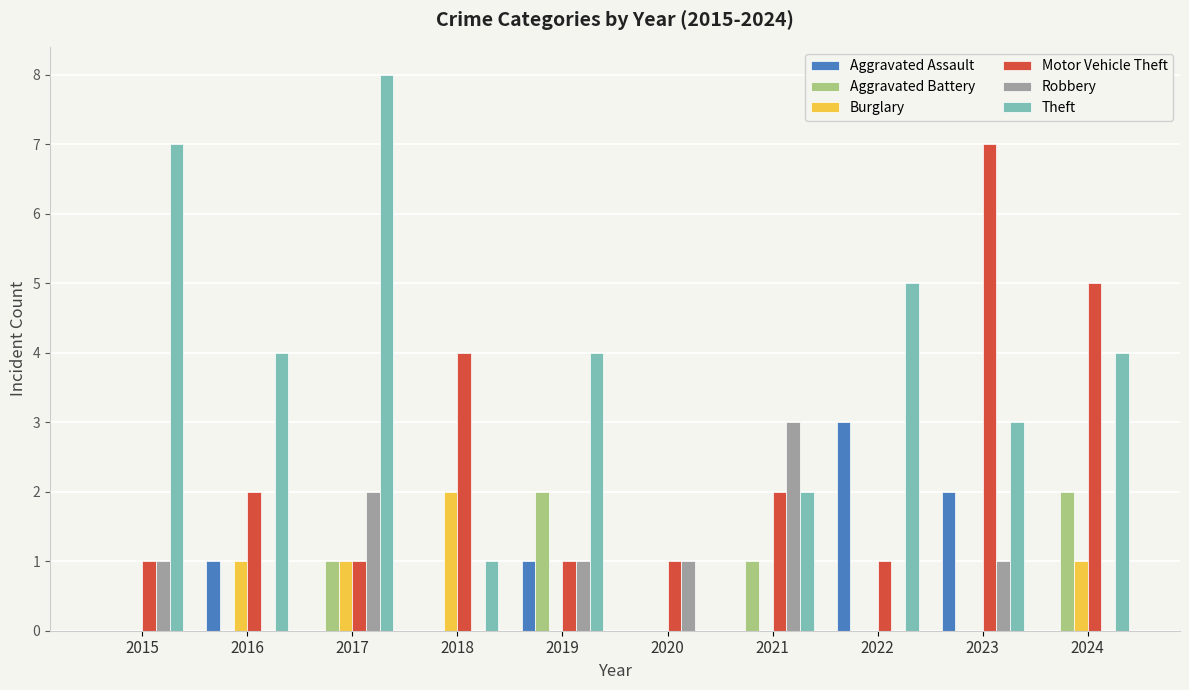

What is the total value across all series at 2022?

9